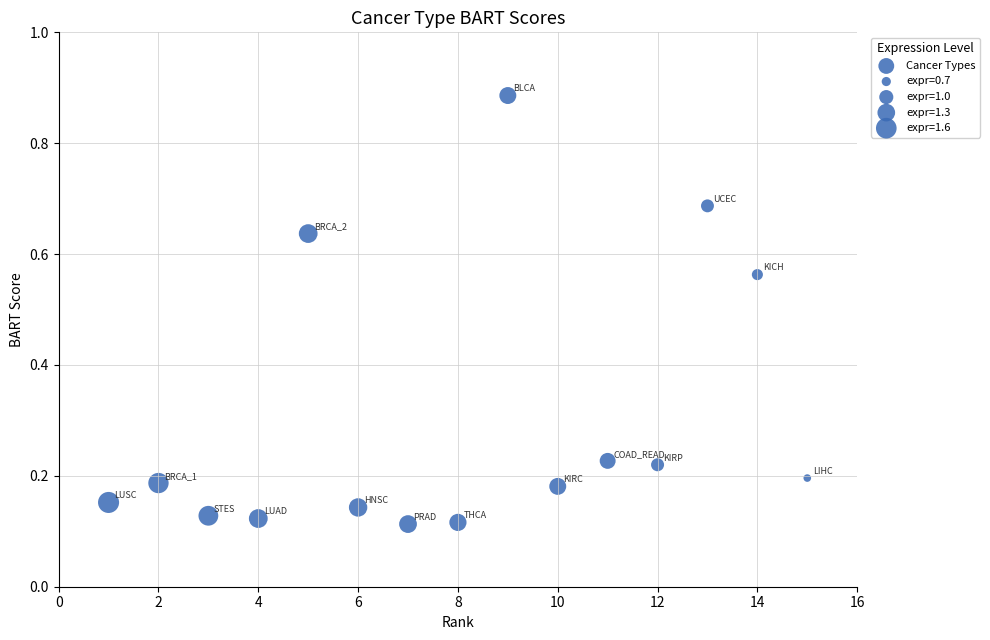

What is the range of X values (max minus min)?

14.0